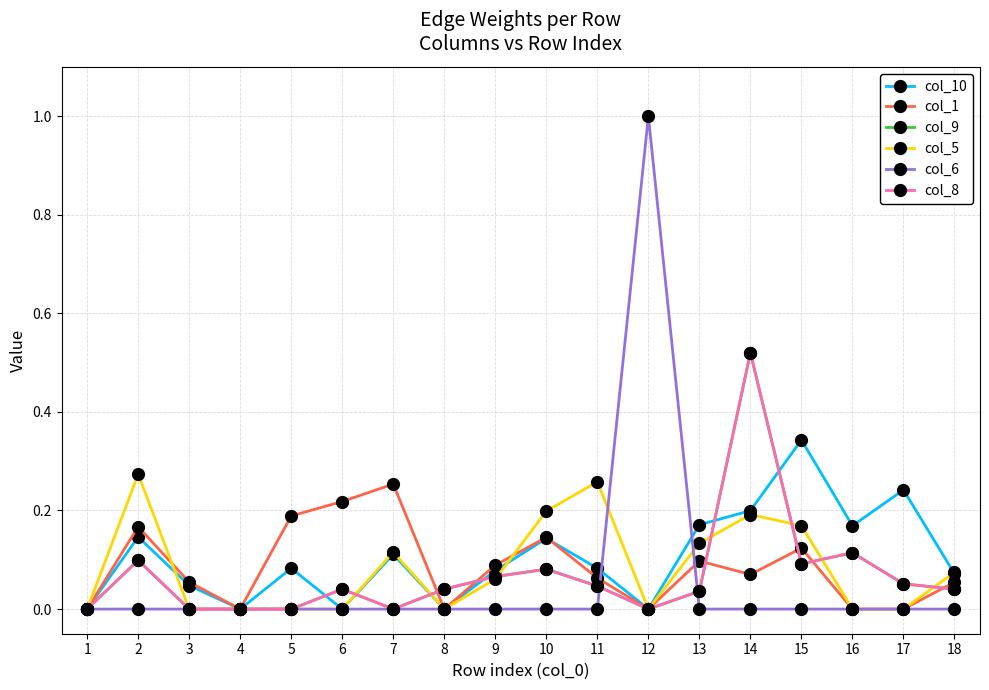

Does the chart have visible grid lines?

Yes